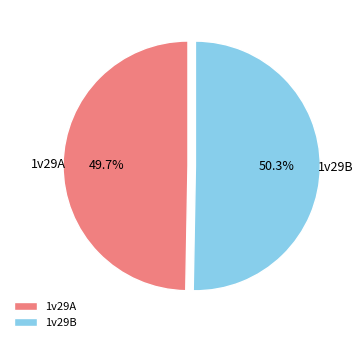

How many segments does this pie chart have?

2